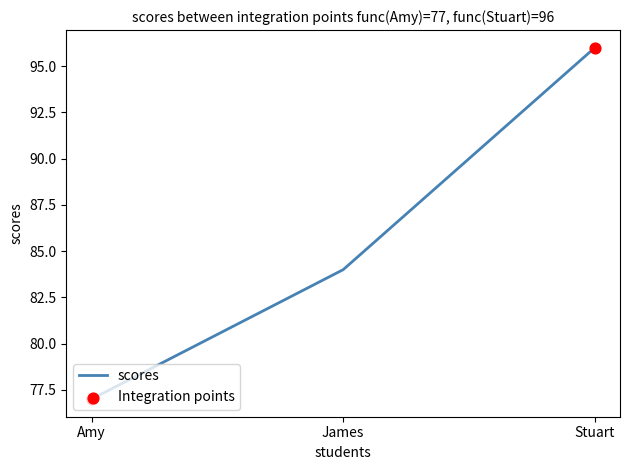

What is the ratio of the value at Stuart to the value at James?

1.1